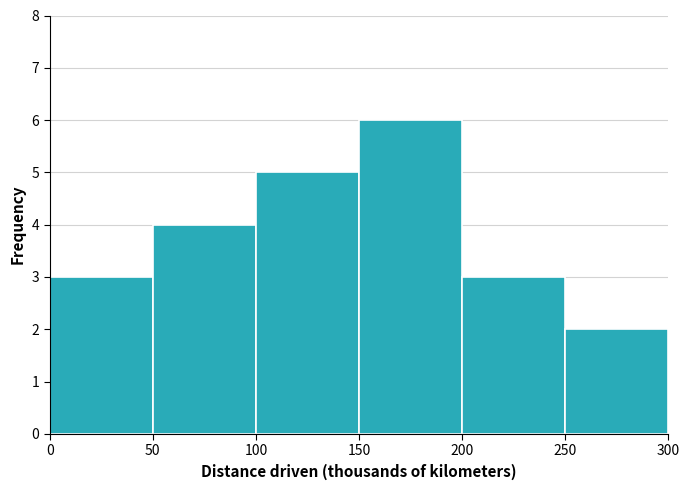

Reading left to right, list every bar in this chart as the range it spans on the x-axis followed by its height. The values are not printed on the chart, so give them approximately, as read against the axis.

0 to 50: 3
50 to 100: 4
100 to 150: 5
150 to 200: 6
200 to 250: 3
250 to 300: 2